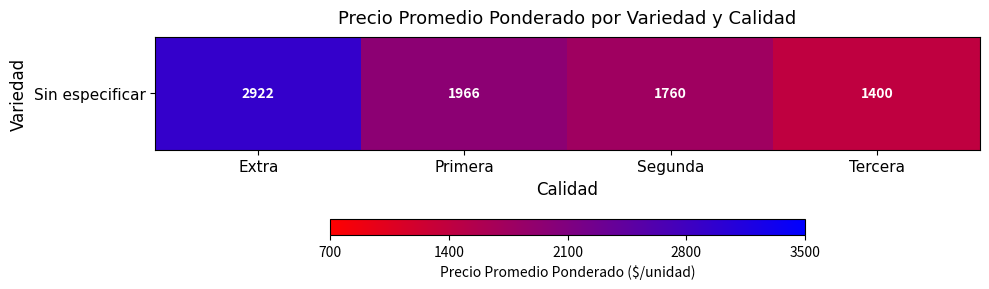

Reading left to right, what are all the values shown in this chart?

2922.5	1965.5	1759.5	1400.0